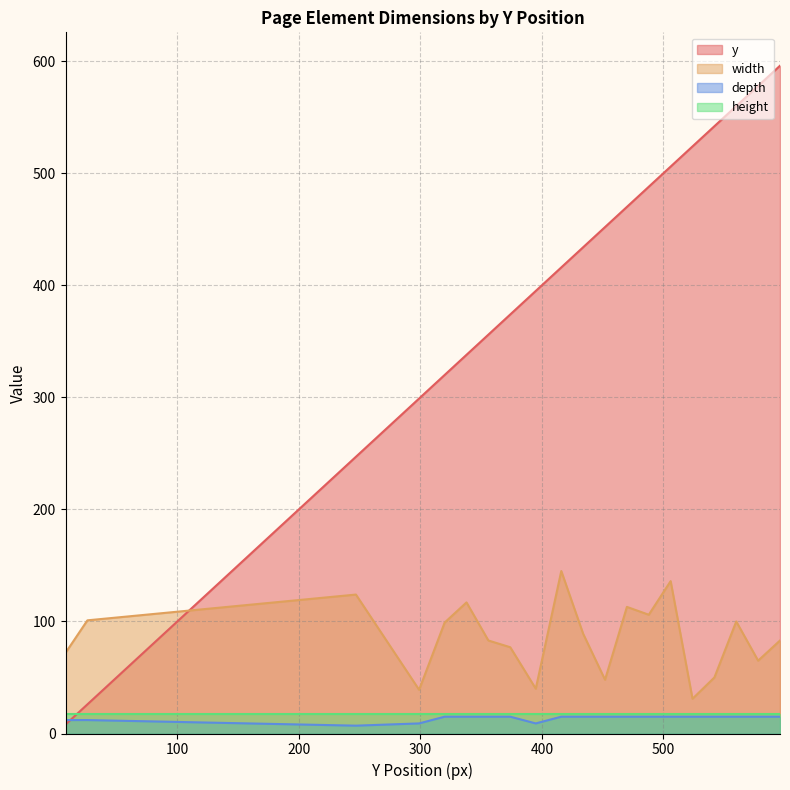

What are all the series names shown in the legend?

y, width, depth, height